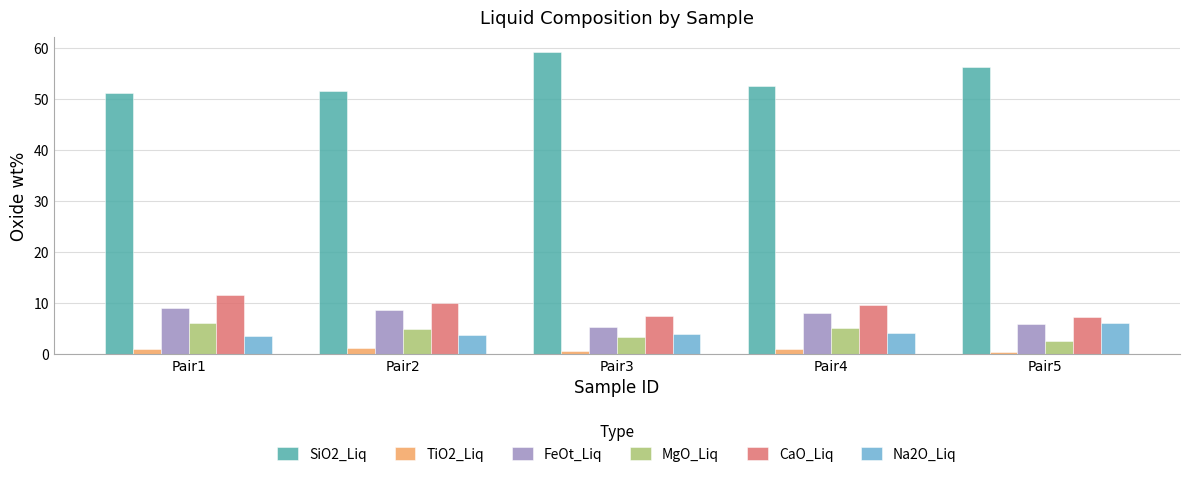

At how many categories does at least one series exceed 6?

5